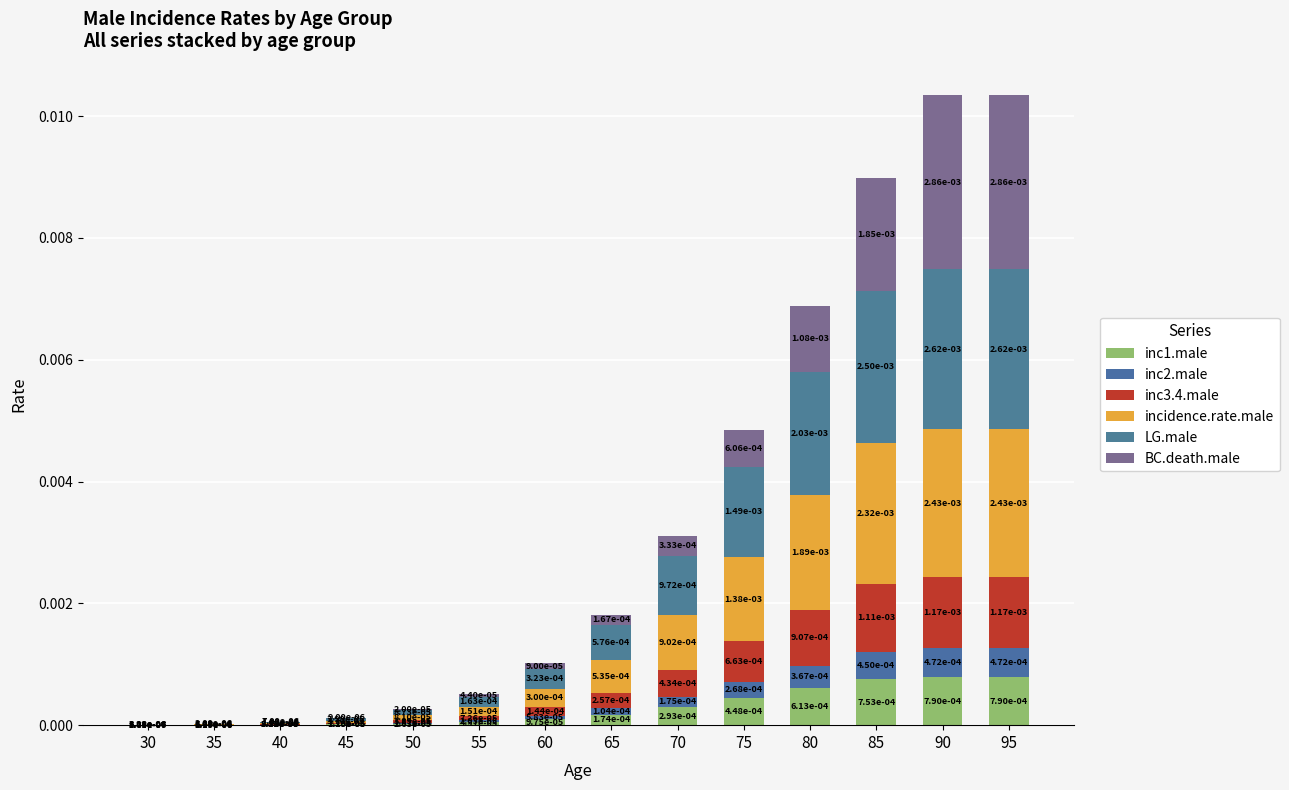

Are the bars horizontal?

No